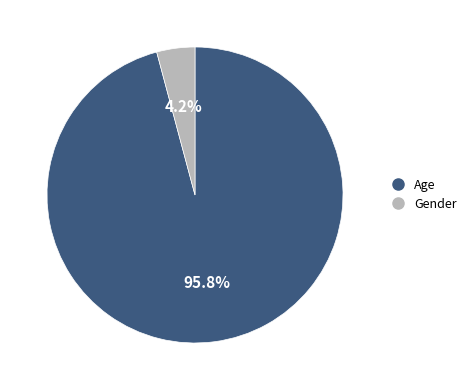

How many segments does this pie chart have?

2